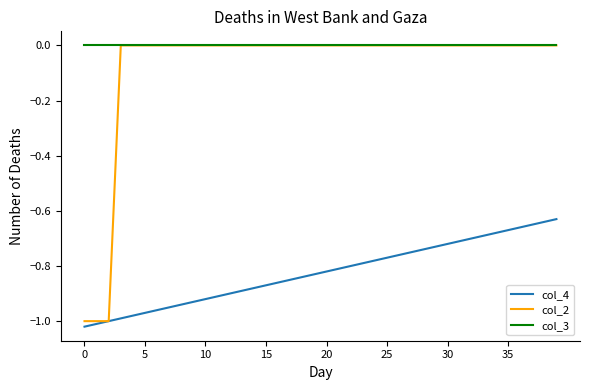

Which series has the largest range (max minus min)?

col_2